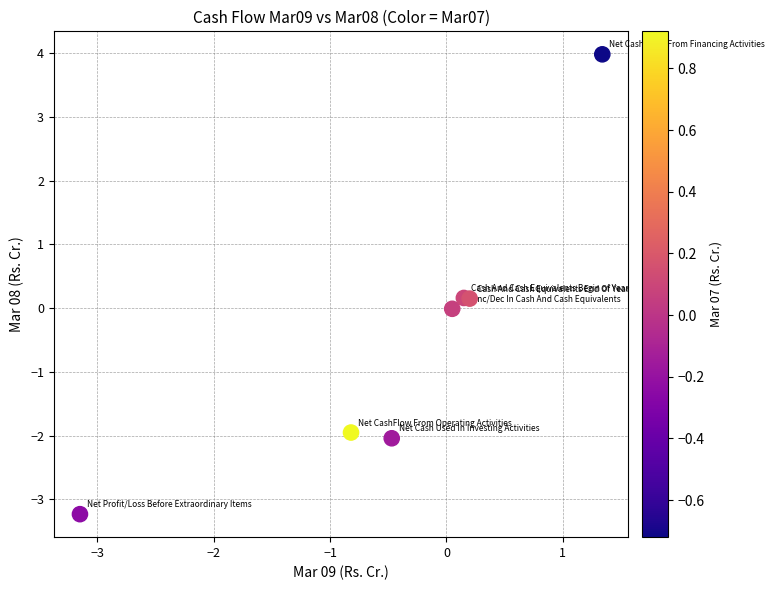

What is the range of X values (max minus min)?

4.5